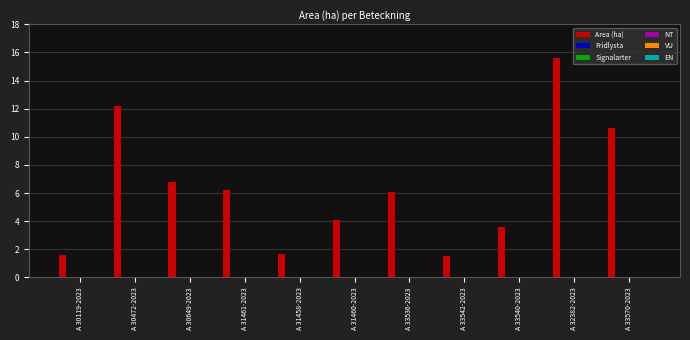

What is the difference between the maximum and second lowest values?

14.0